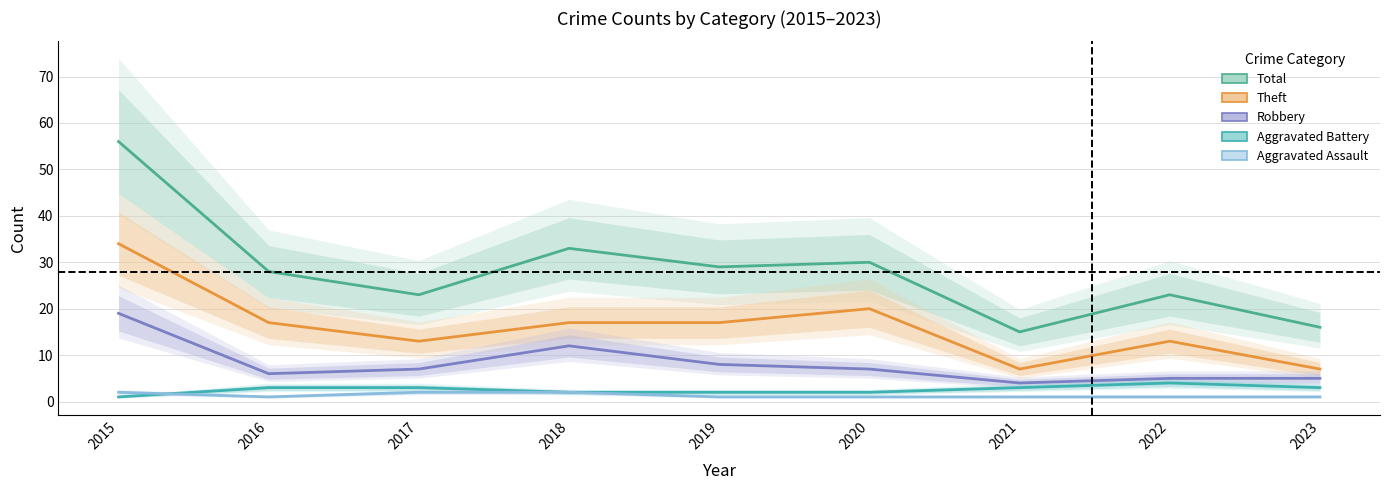

Which series has the largest total across all categories?

Total